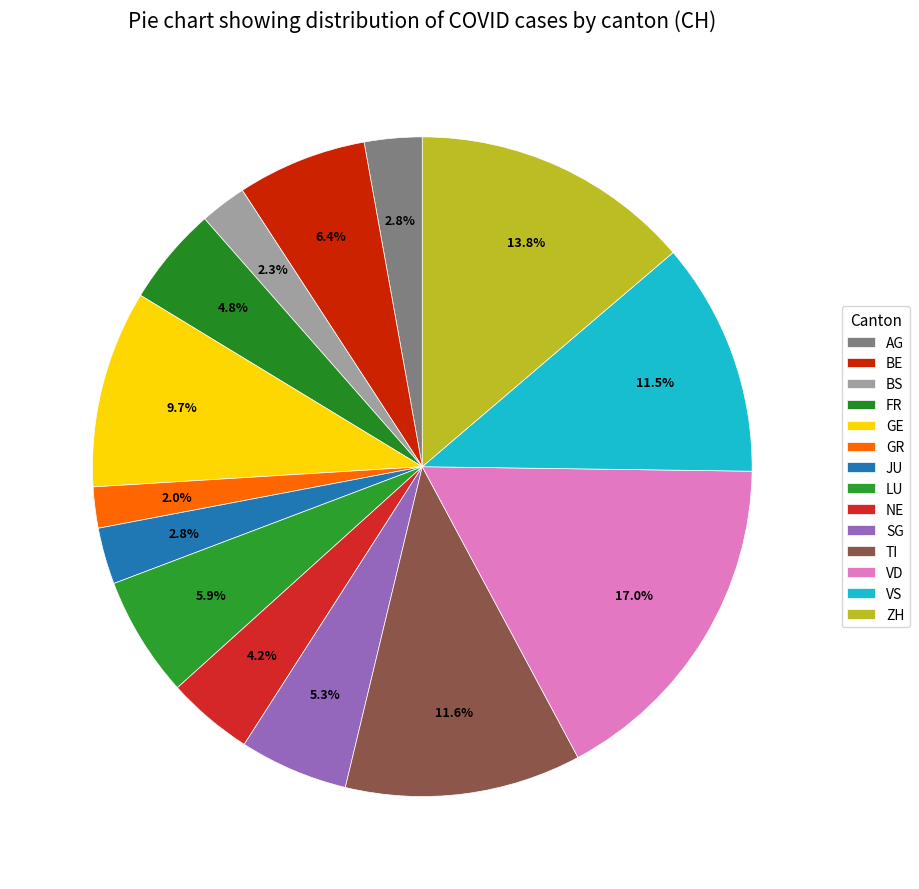

To the nearest percent, what is the combined percentage of ZH and TI?

25%